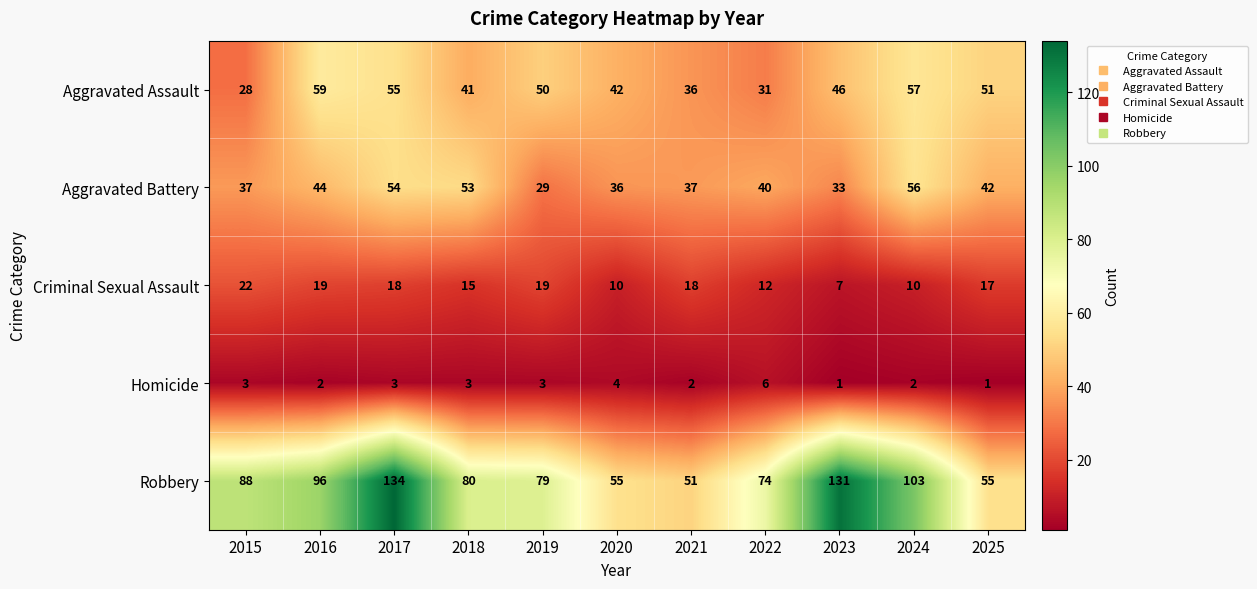

Where is Robbery nearest to the value 92?

2015